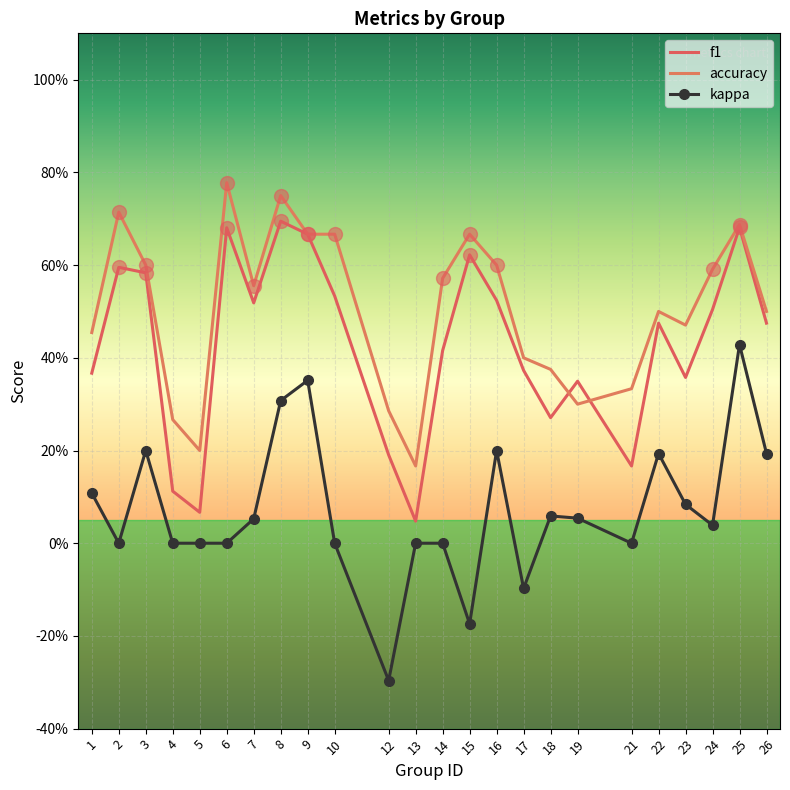

Count the number of categories in the chart.

24